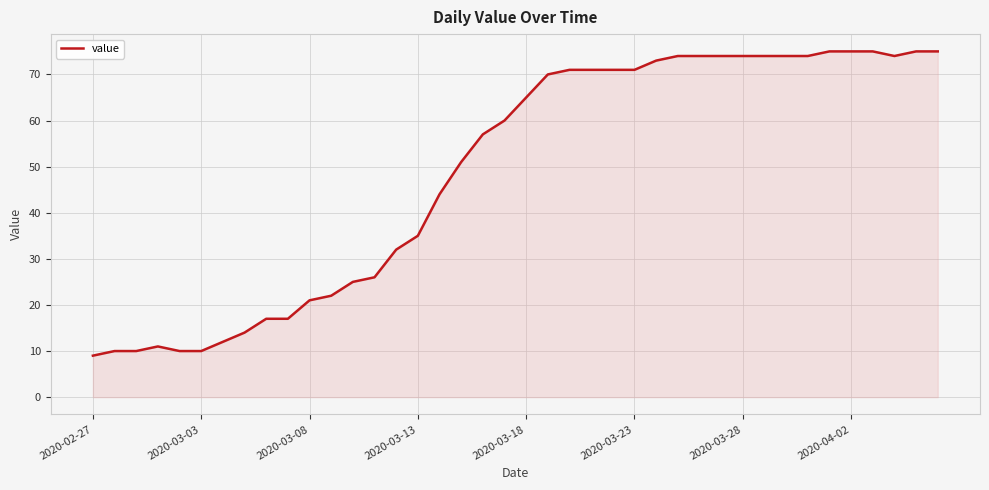

What is the greatest value displayed?

75